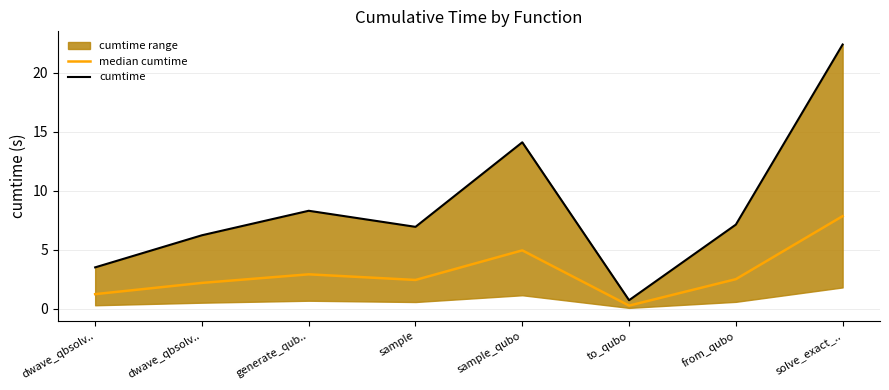

What is the highest value of the median cumtime series?

7.8